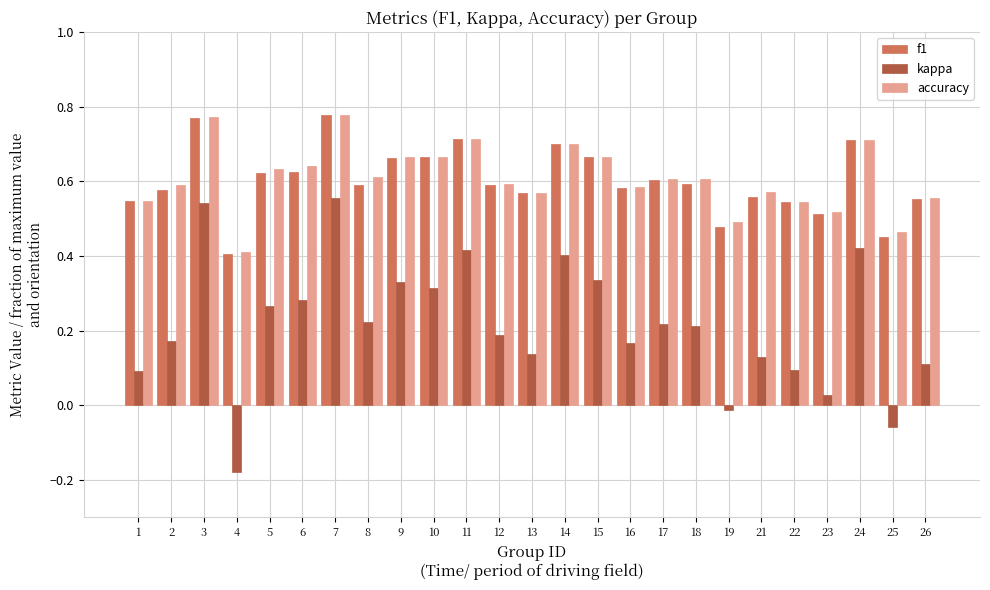

What is the total value across all series at 1?

1.2